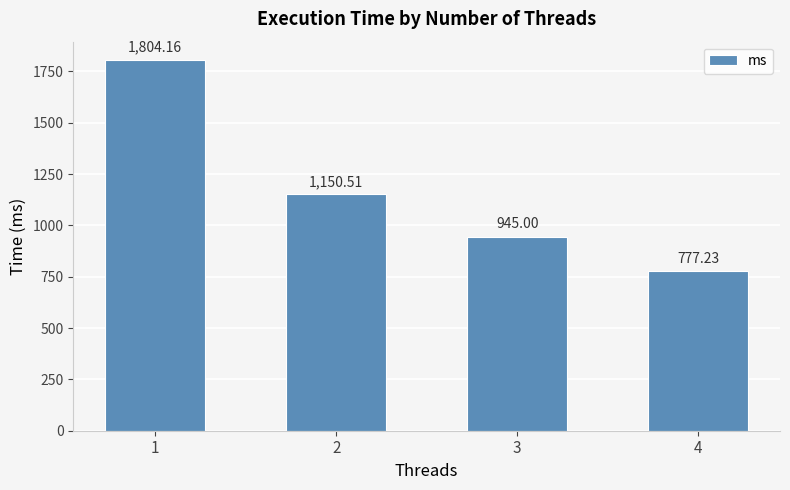

What is the difference between the values at 1 and 4?

1026.9